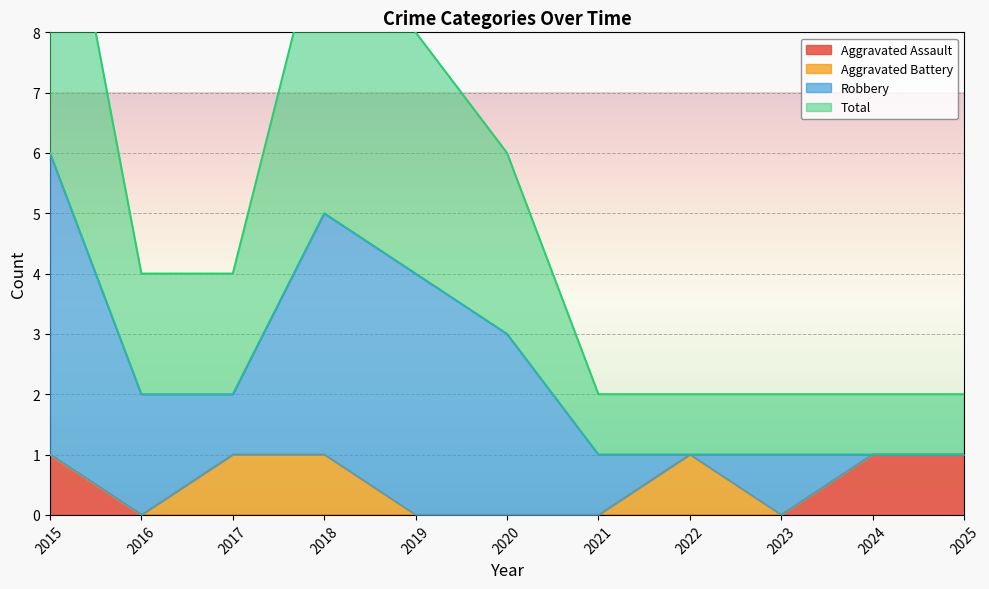

Which series has the largest range (max minus min)?

Total